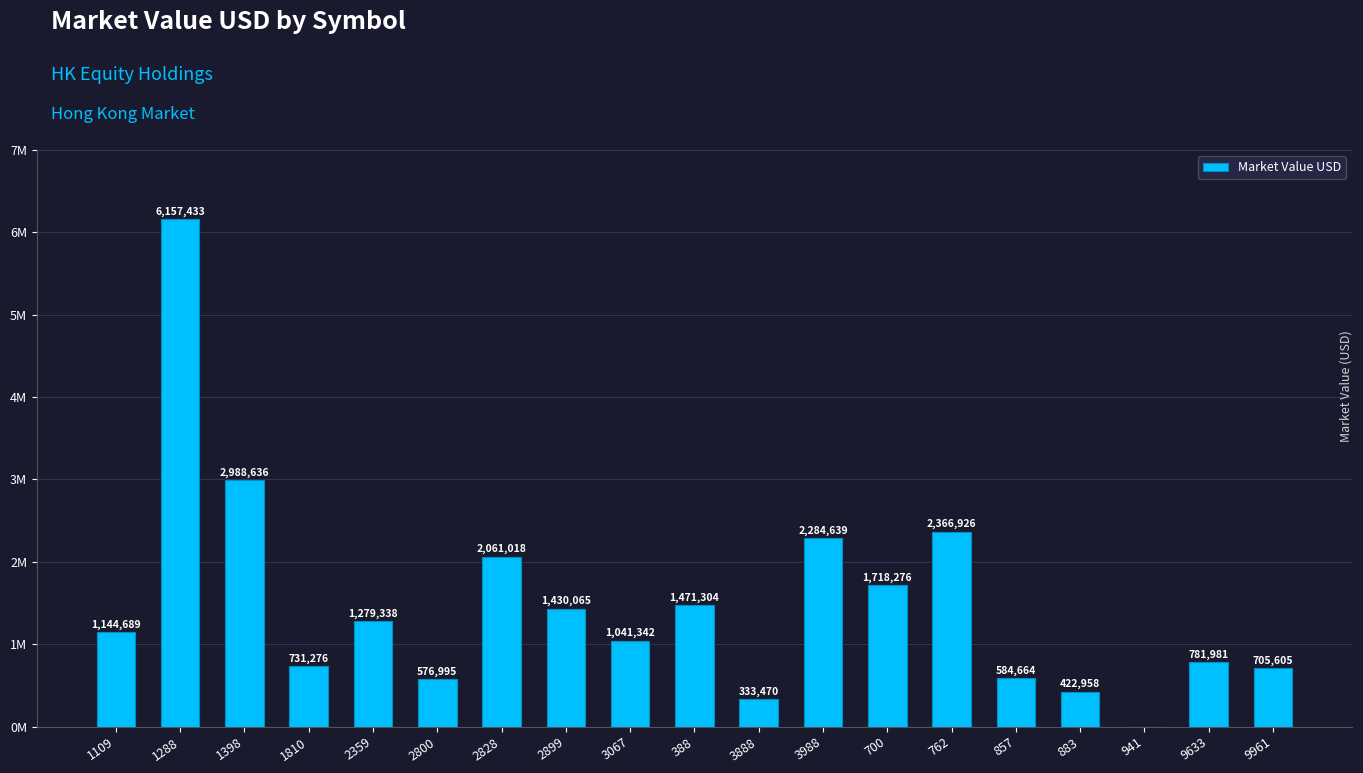

Does the chart contain stacked bars?

No